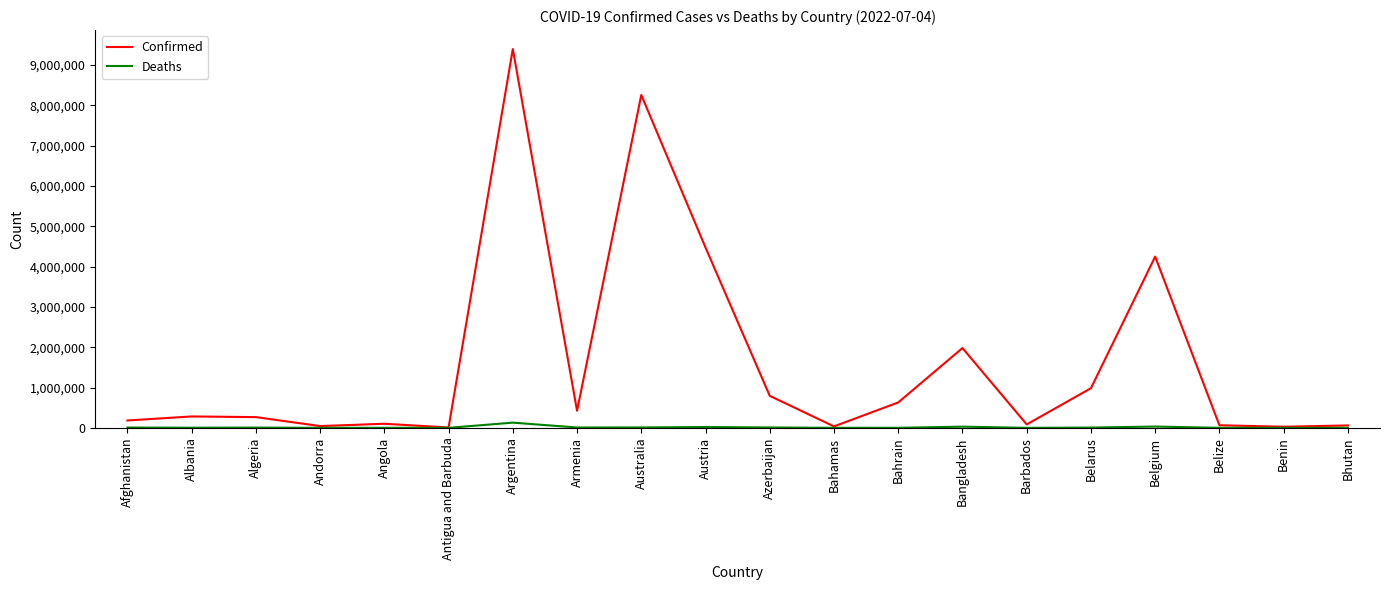

Which category has the highest value in the Confirmed series?

Argentina